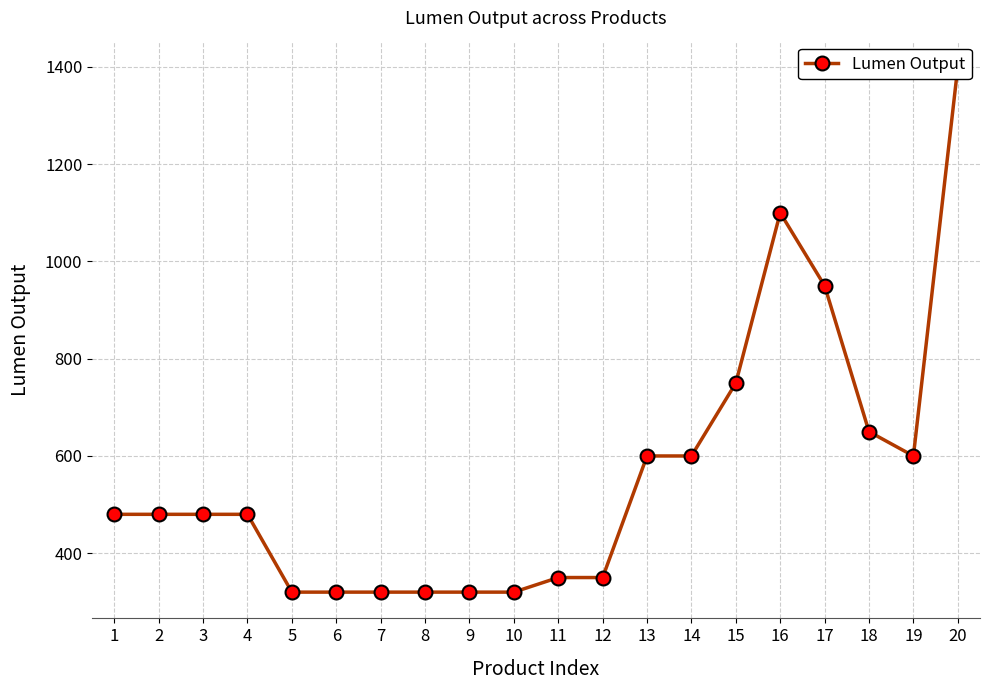

What is the change in value from 7 to 13?

+280